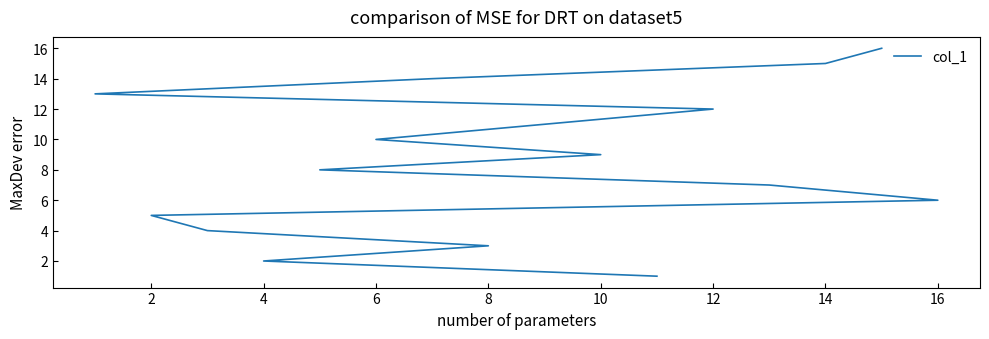

Is it true that the value at 2 is 5?

True